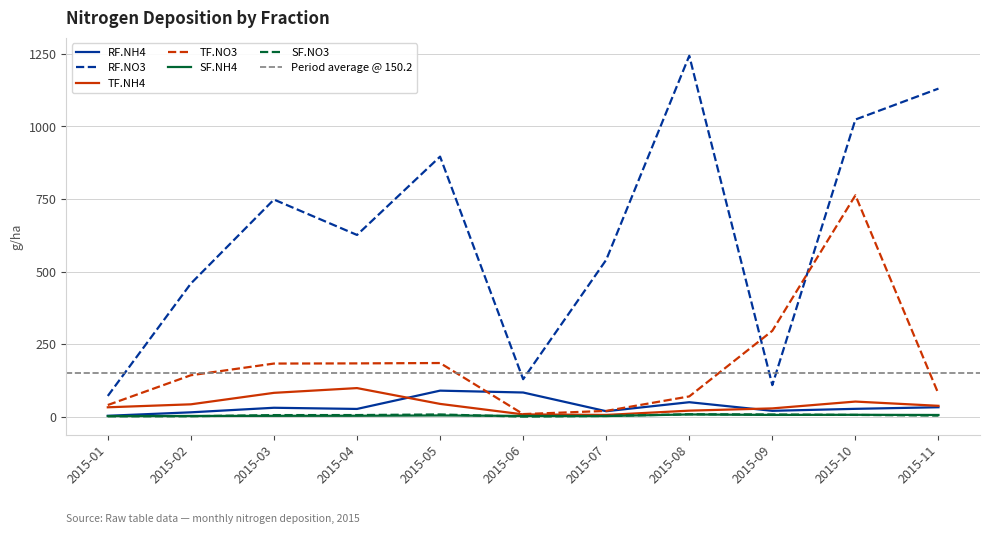

Reading left to right, what are all the values shown in this chart?

RF.NH4: 3.5	15.4	31.1	27.1	90.1	83.7	19.2	50.3	20.6	27.4	32.9
RF.NO3: 71.9	458.9	748.1	626.2	895.9	129.5	540.5	1243.2	109.1	1023.6	1130.1
TF.NH4: 32.7	43.0	82.5	98.9	44.4	8.3	6.4	21.2	29.0	52.5	37.8
TF.NO3: 40.6	143.1	183.3	183.9	185.2	9.3	20.3	70.2	296.2	762.7	79.0
SF.NH4: 2.6	2.9	3.4	3.6	4.7	3.0	2.7	8.1	6.5	6.9	6.3
SF.NO3: 1.7	1.9	5.9	6.0	8.1	0.7	2.8	8.8	8.0	6.5	4.1